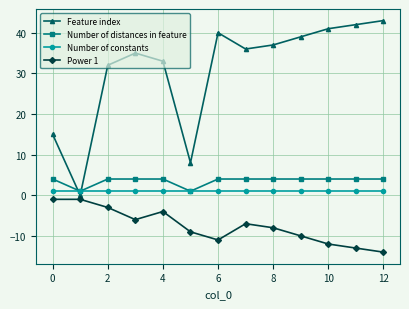

Which series has the largest total across all categories?

Feature index